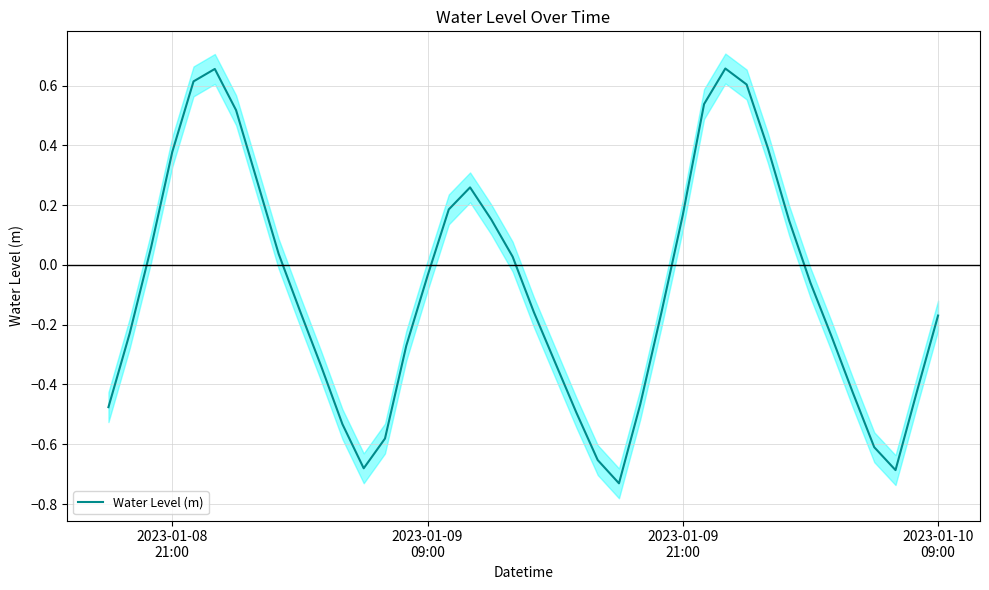

What is the greatest value displayed?

0.7